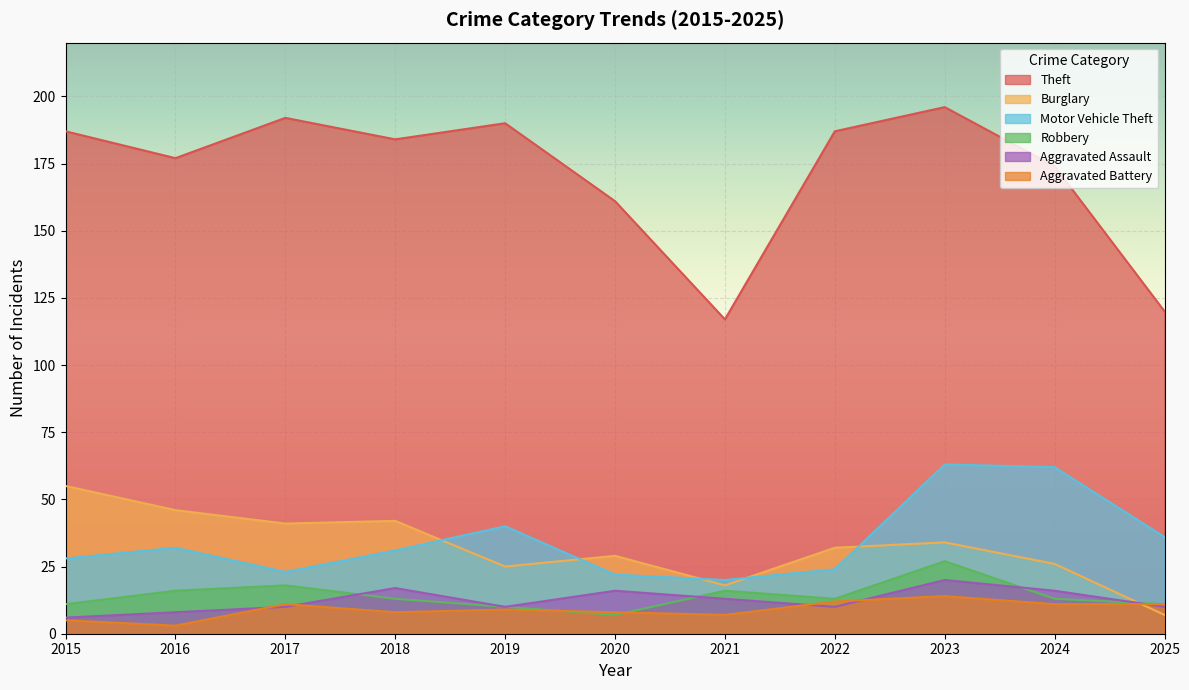

At which category is the sum across all series the highest?

2023